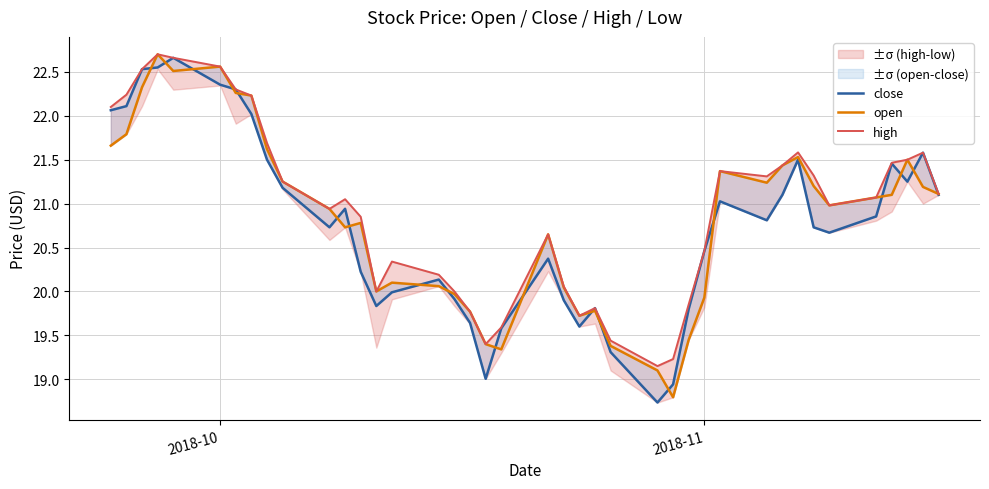

How many lines are shown in the chart?

3